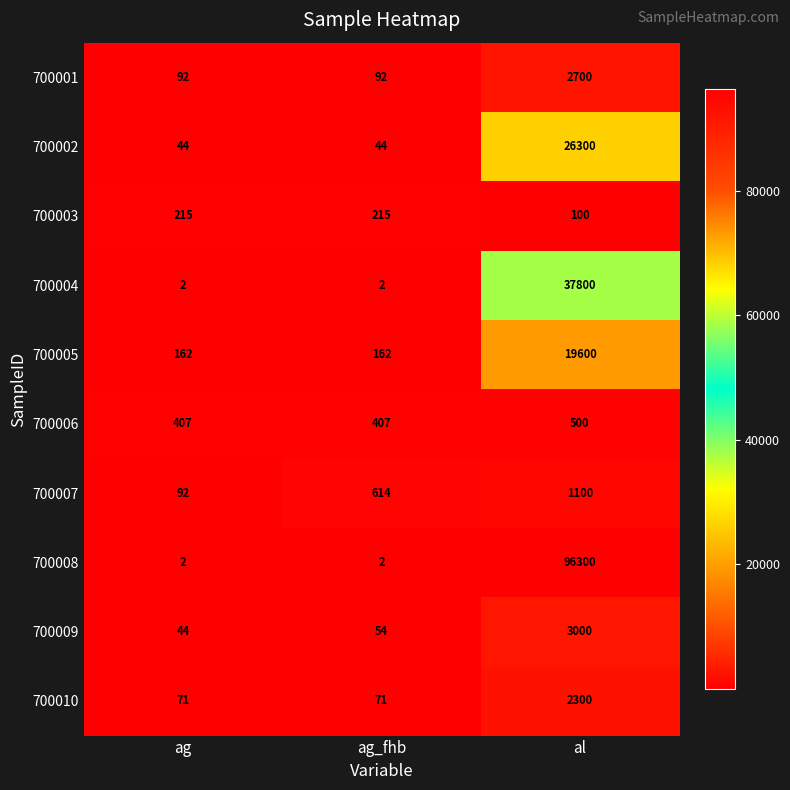

How many 700006 values are between 407 and 500?

3